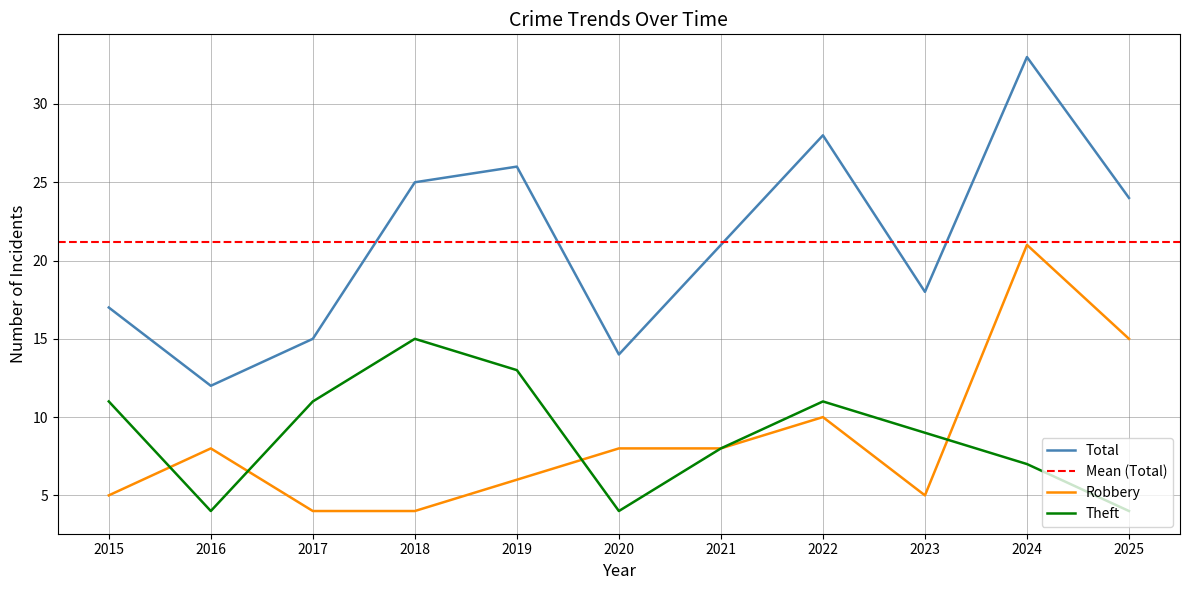

How many categories are shown in the chart?

11